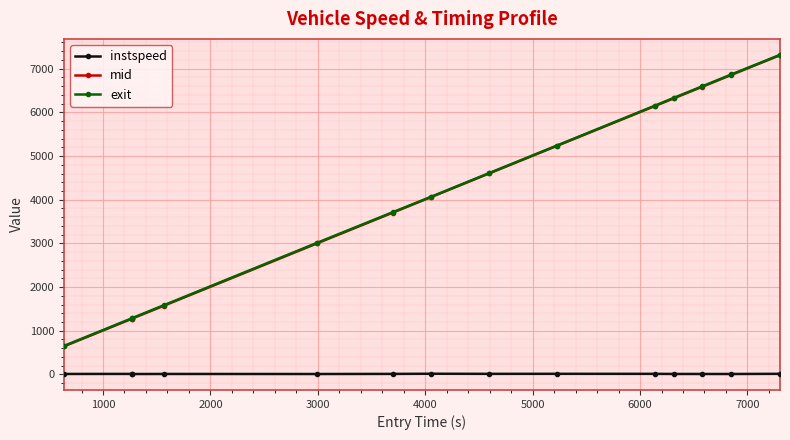

At how many categories does at least one series exceed 3445?

9